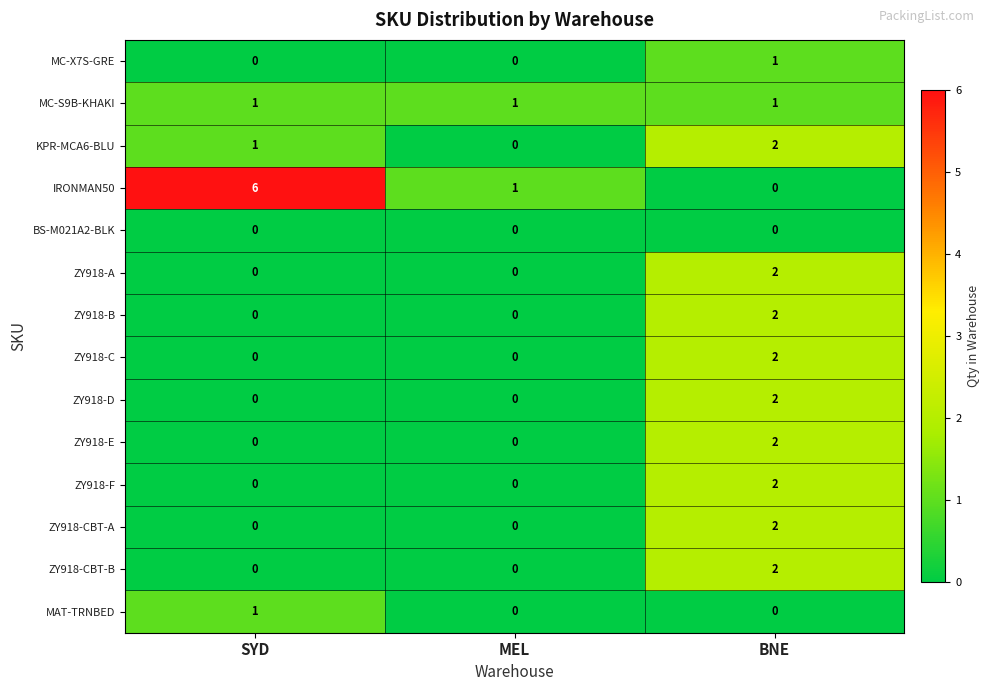

How many data points in ZY918-A are above 0?

1